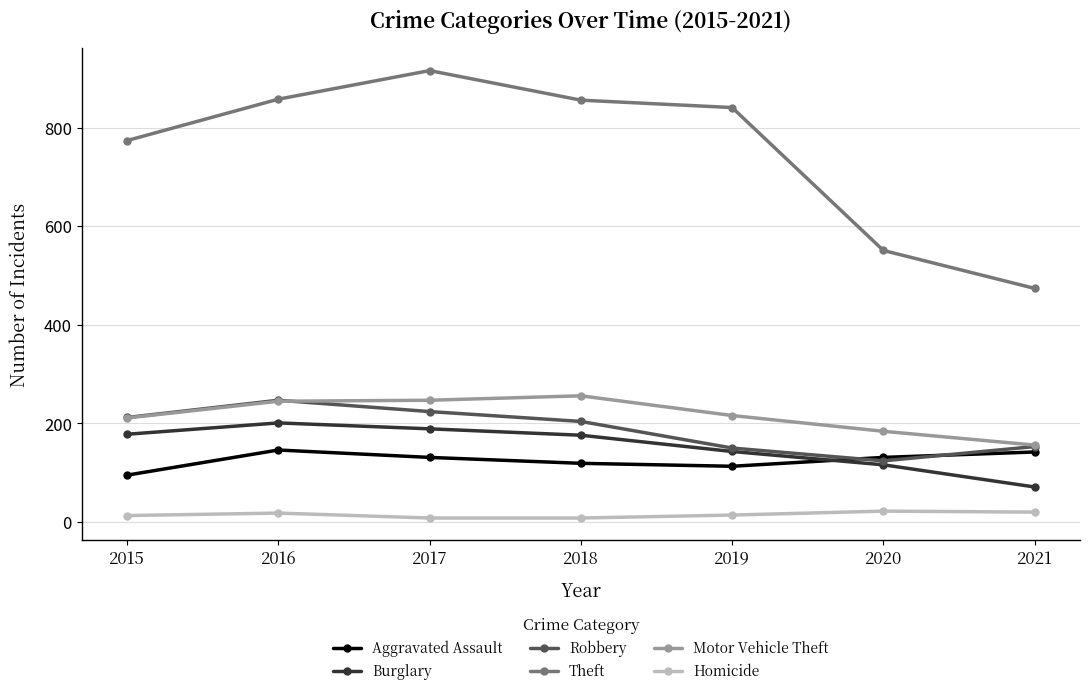

At which label does Theft reach its minimum?

2021